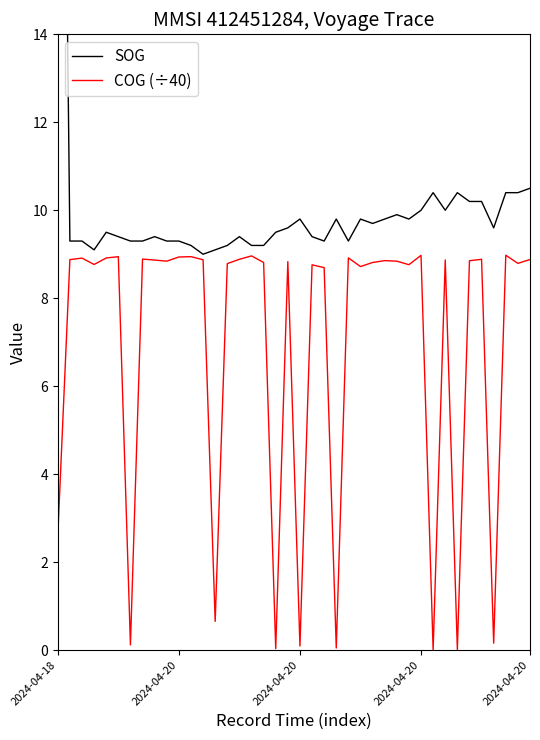

Is this an area chart (filled region under the line)?

No